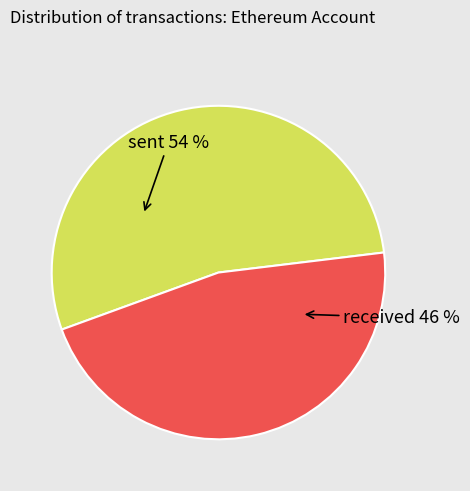

To the nearest percent, what is the average slice percentage?

50%